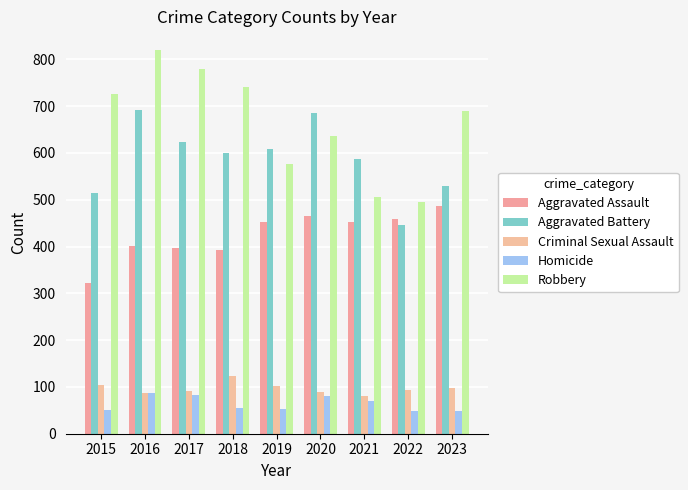

How many bars are there in each group?

5